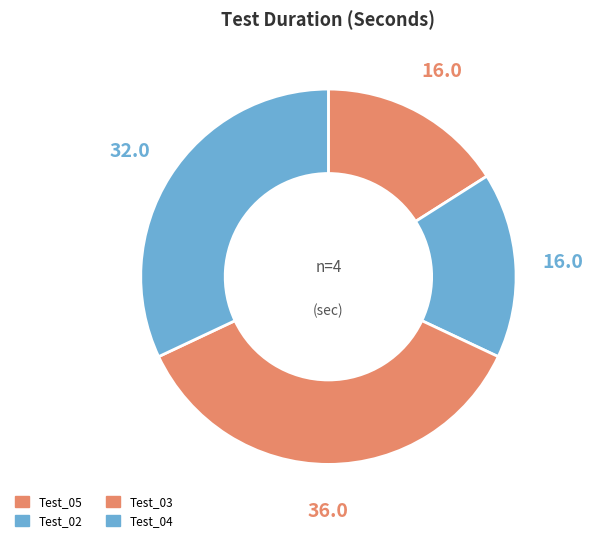

How many segments does this pie chart have?

4